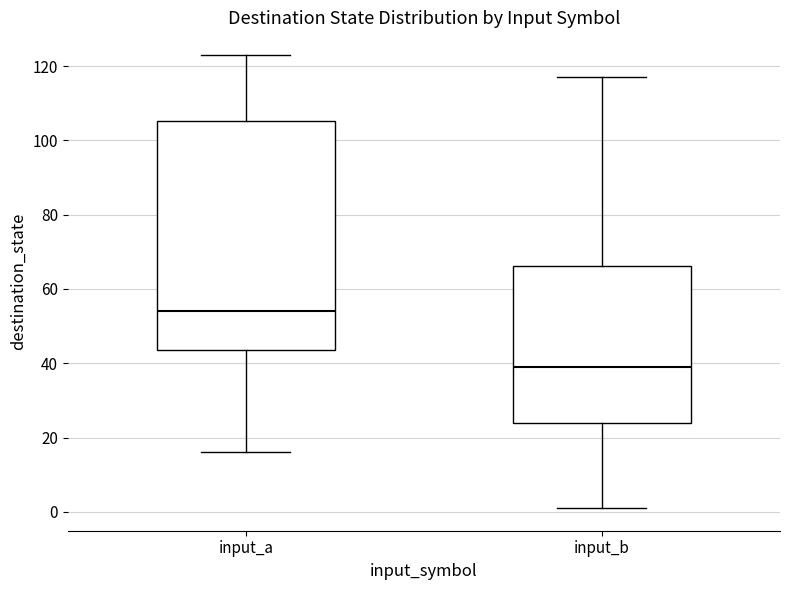

Which box has the lowest median line?

input_b